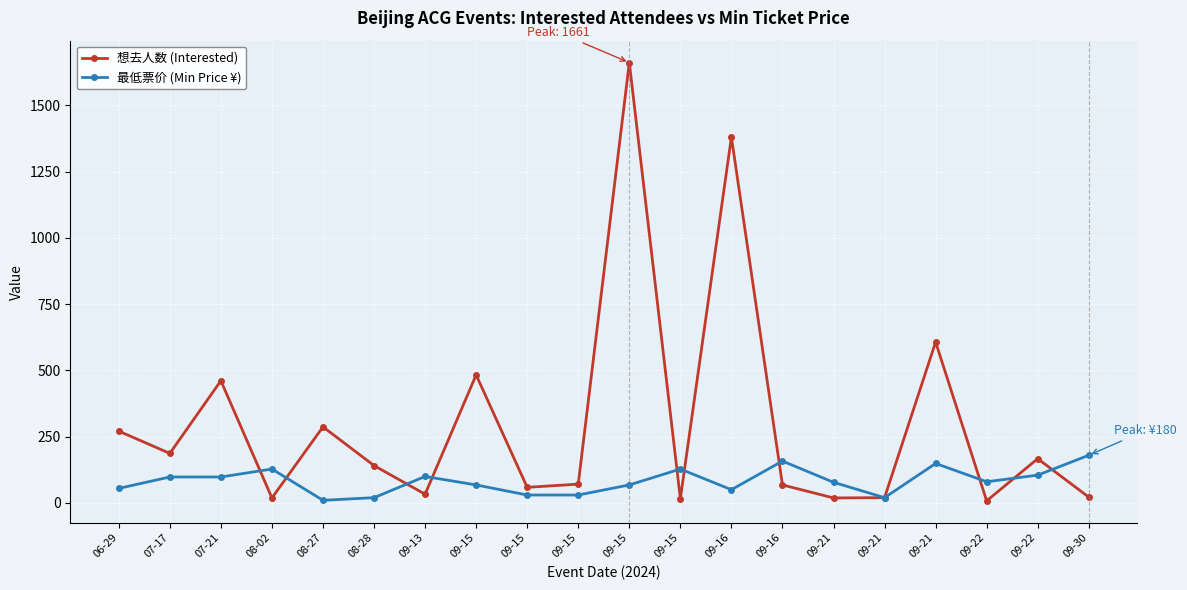

Which category has the highest value across all series?

09-15